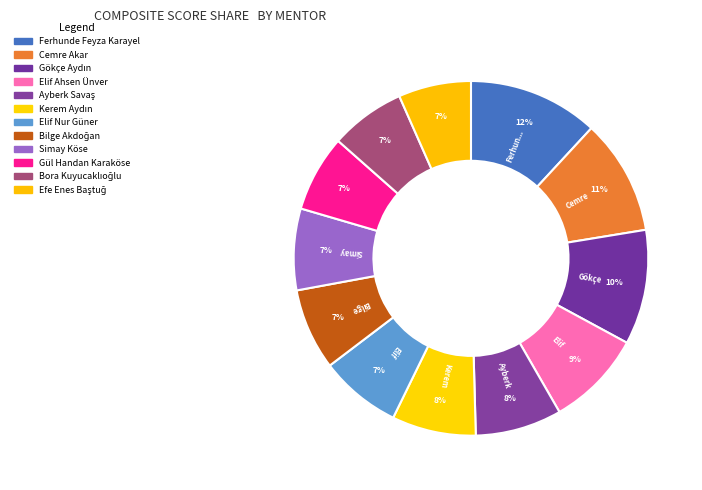

Is Gökçe Aydın the majority of the pie?

No